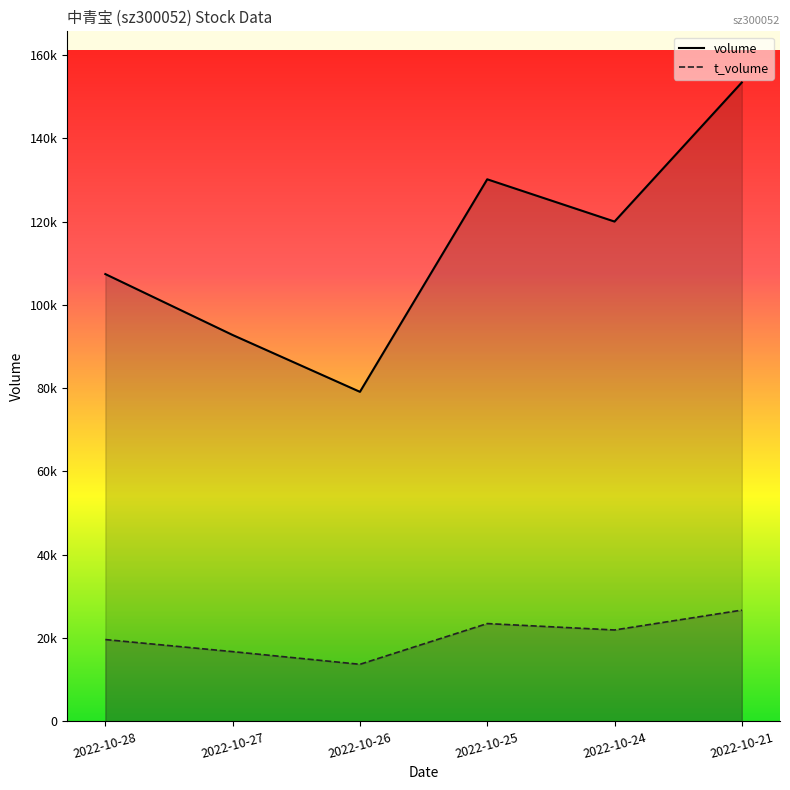

True or false: price has a value of 31.0 at 2022-10-27.

False